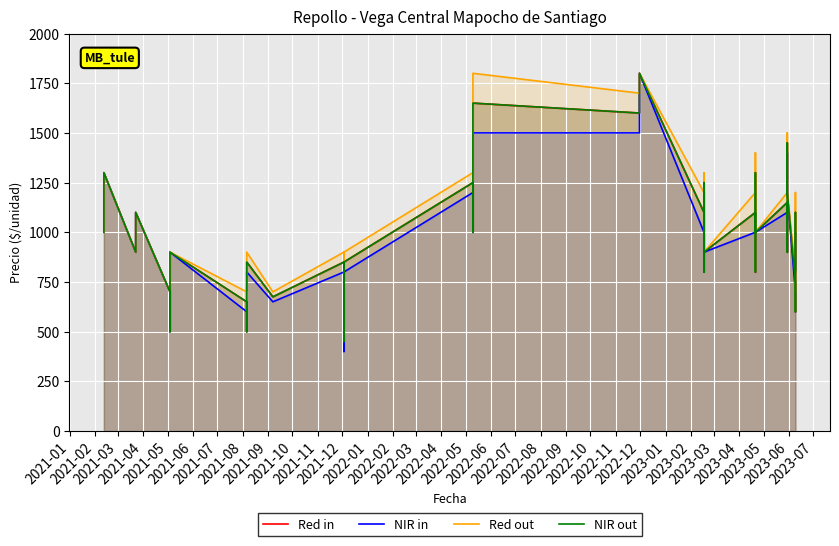

What is the minimum value for Red in?

450